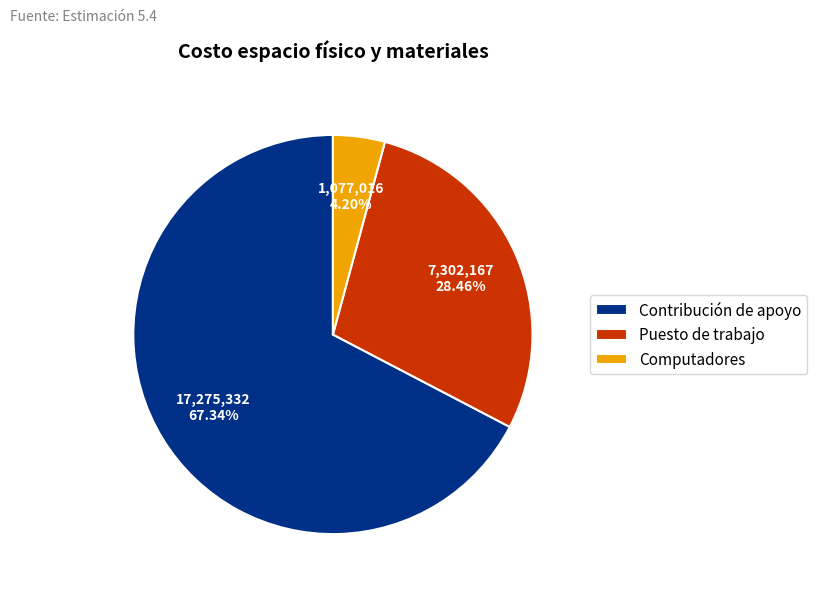

Count the number of slices in the pie.

3